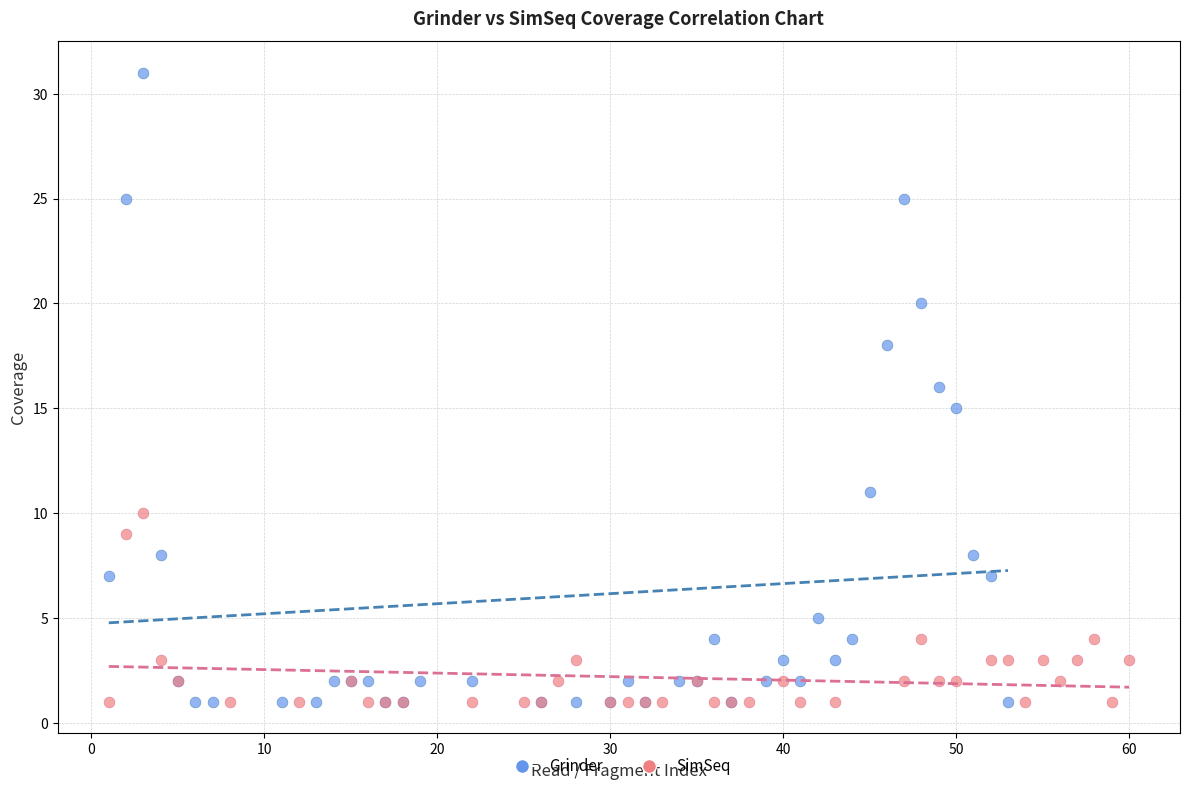

Which series has the largest Y range (max minus min)?

Grinder